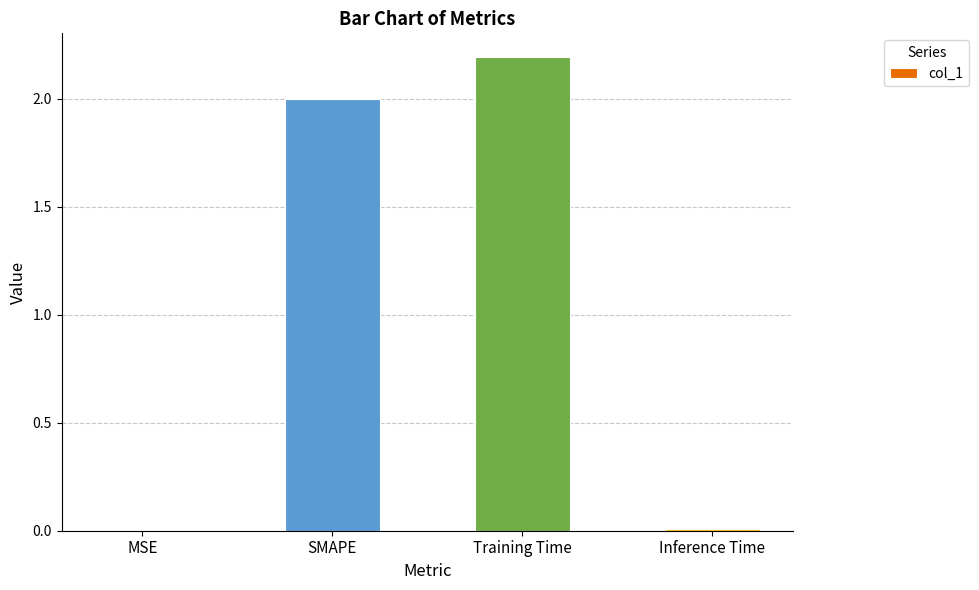

Count the number of data series in this chart.

1